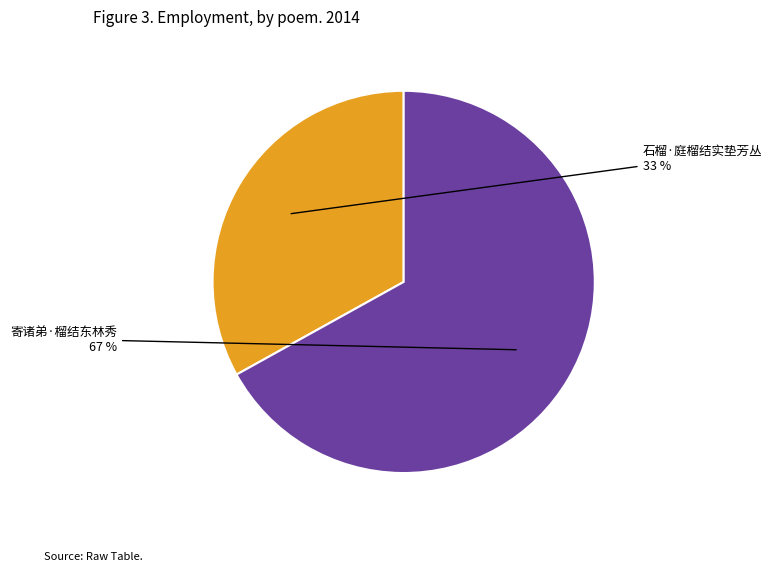

To the nearest percent, what is the difference between the largest and smallest slice percentages?

34%